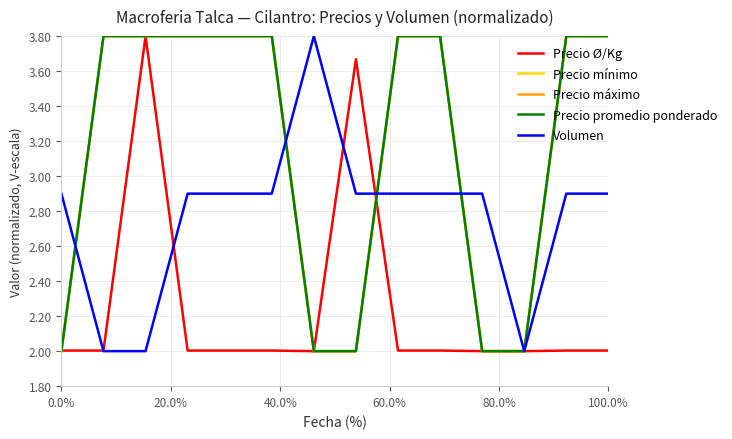

What is the difference between the maximum and minimum values in the Precio Ø/Kg series?

1.8